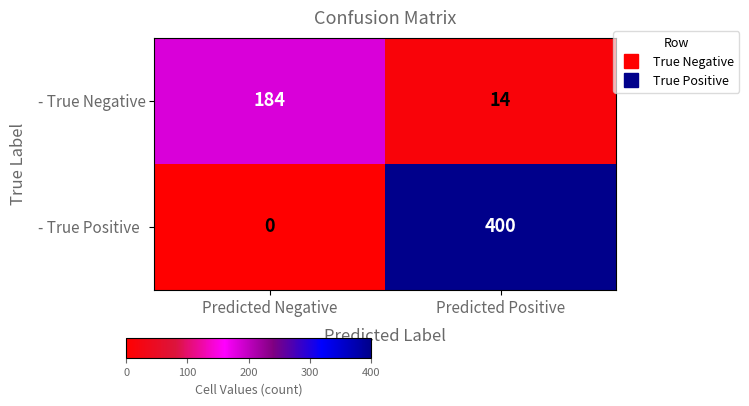

List the series in order of their overall mean, lowest first.

- True Negative, - True Positive